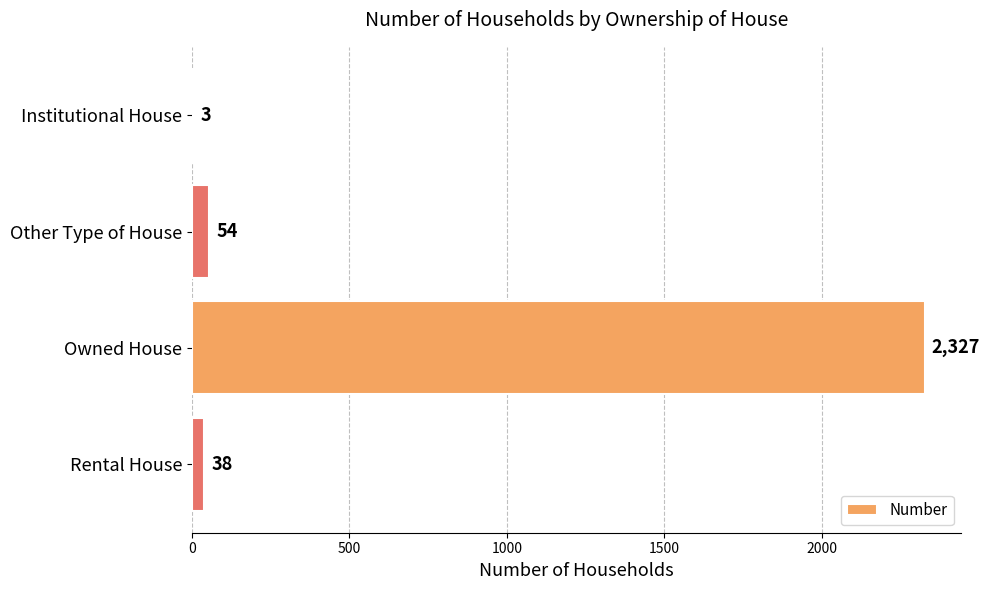

Reading top to bottom, transcribe all the data shown in this chart.

Institutional House=3	Other Type of House=54	Owned House=2327	Rental House=38